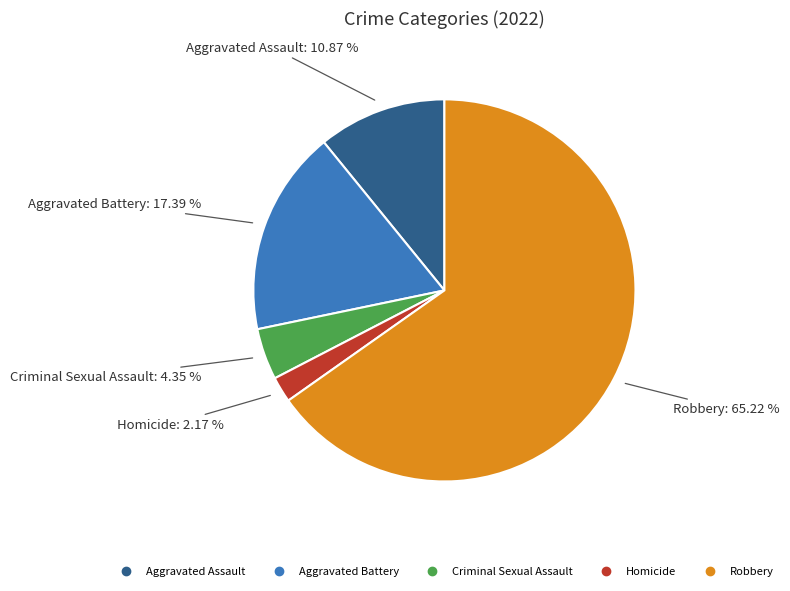

To the nearest percent, what is the difference between the Aggravated Assault and Criminal Sexual Assault slice percentages?

7%